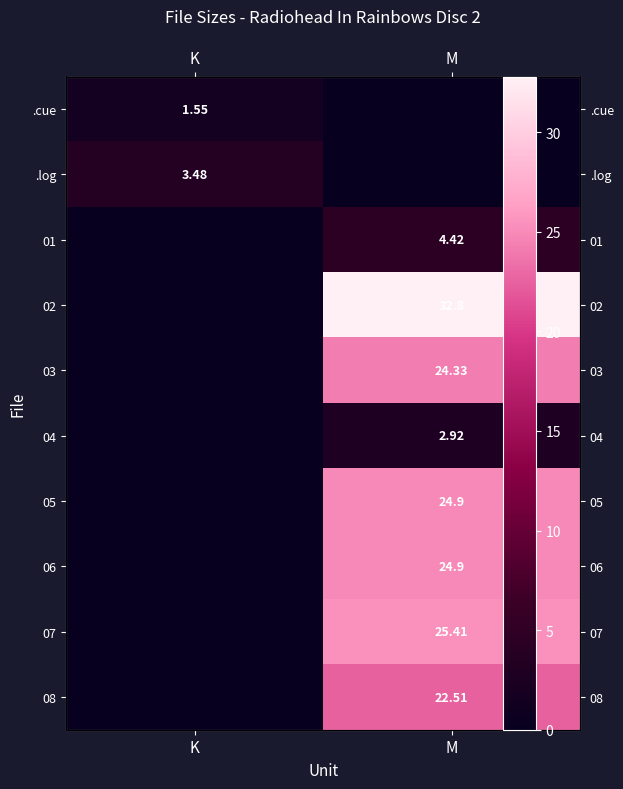

Rank the categories by 07 value from highest to lowest.

M, K